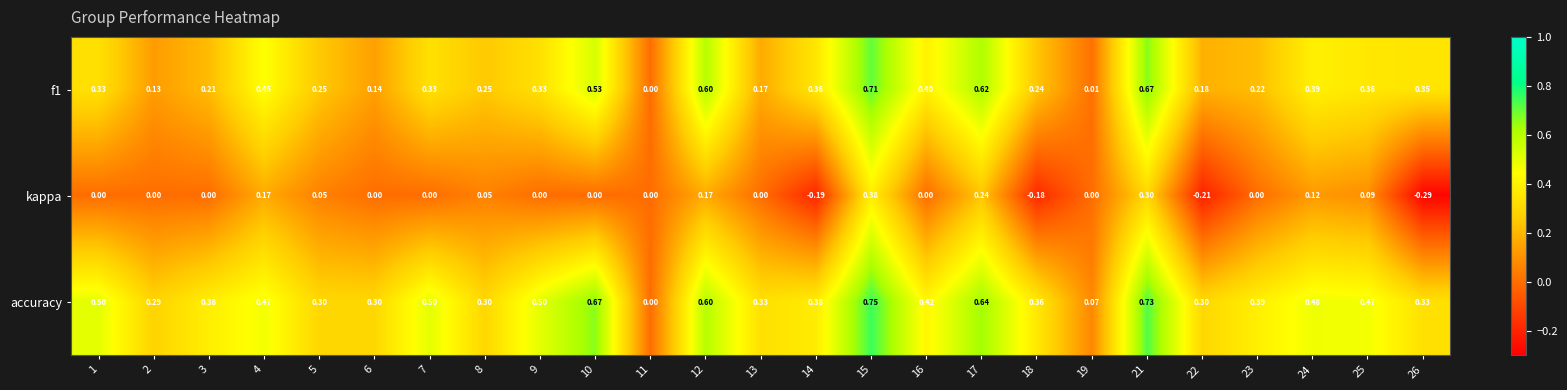

Which series has the widest spread of values?

accuracy